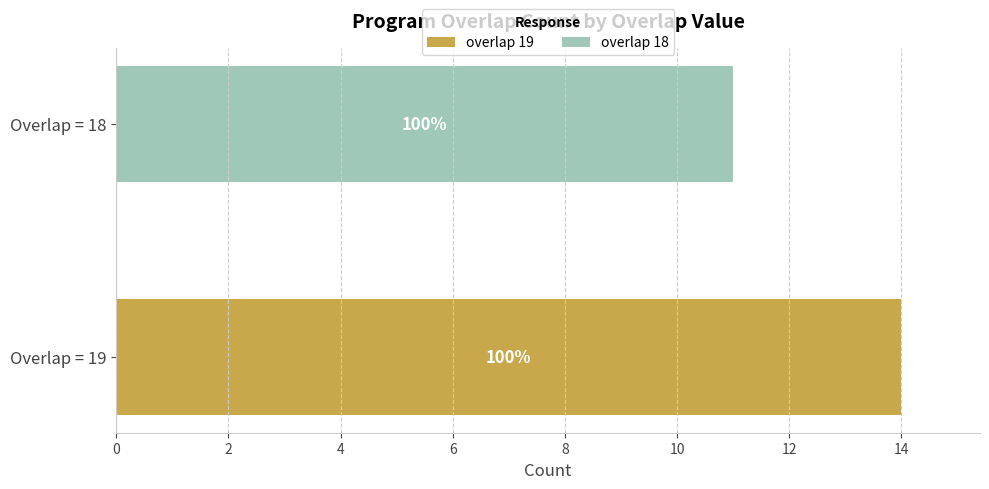

What are all the series names shown in the legend?

overlap 19, overlap 18